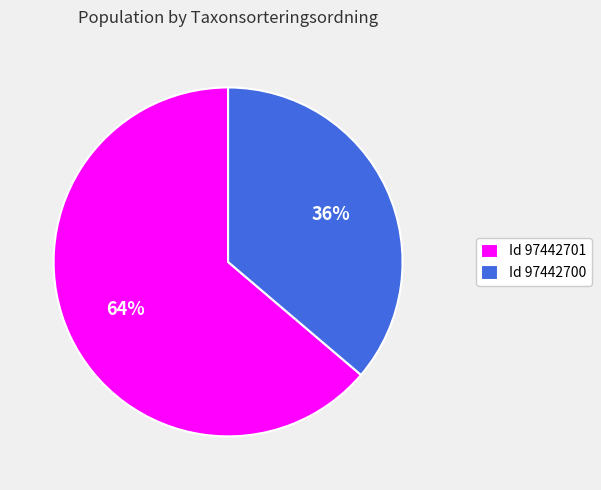

Combined, do Id 97442701 and Id 97442700 account for over 50%?

Yes